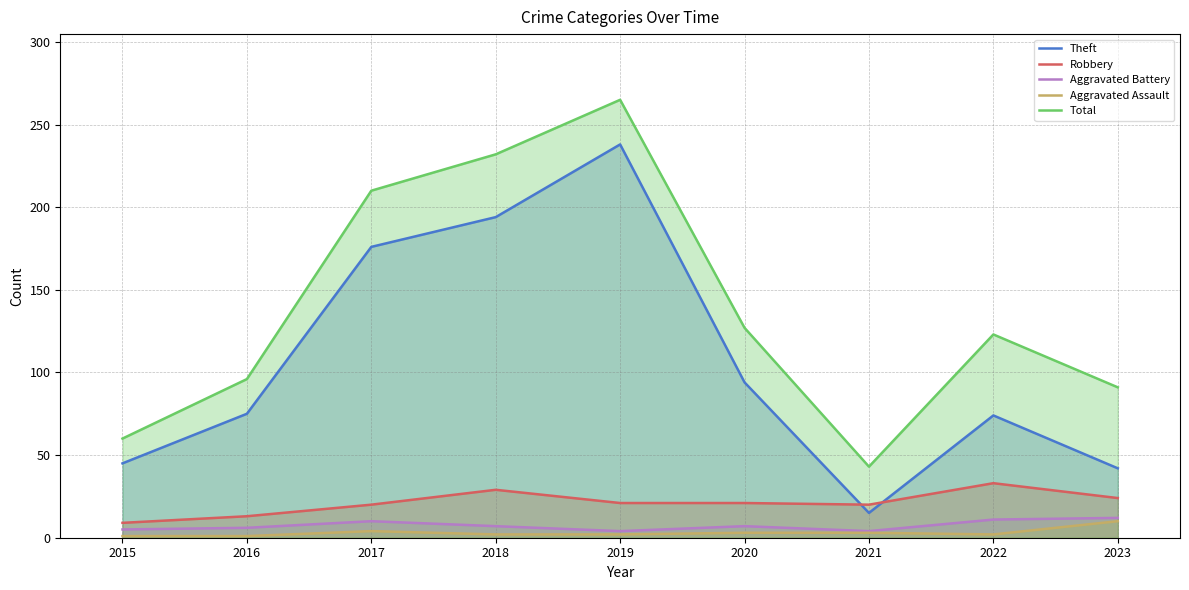

Where is the first local minimum for Robbery?

2021